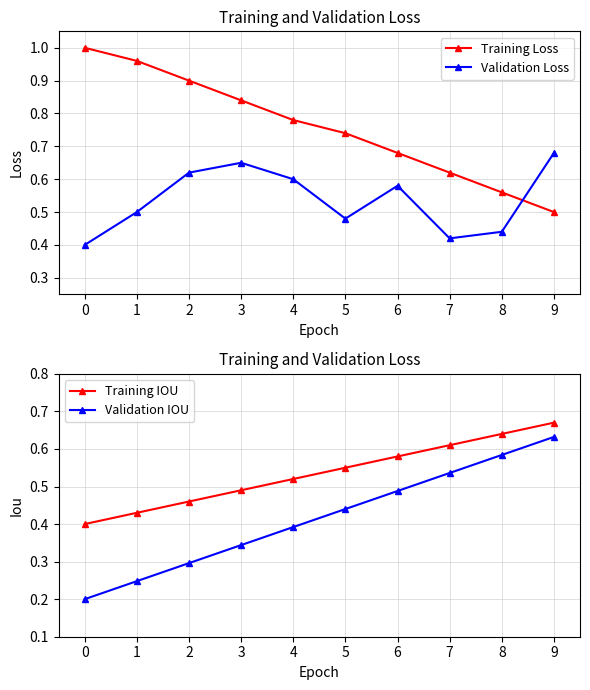

After their last crossing, which series has the higher values: Training Loss or Validation Loss?

Validation Loss